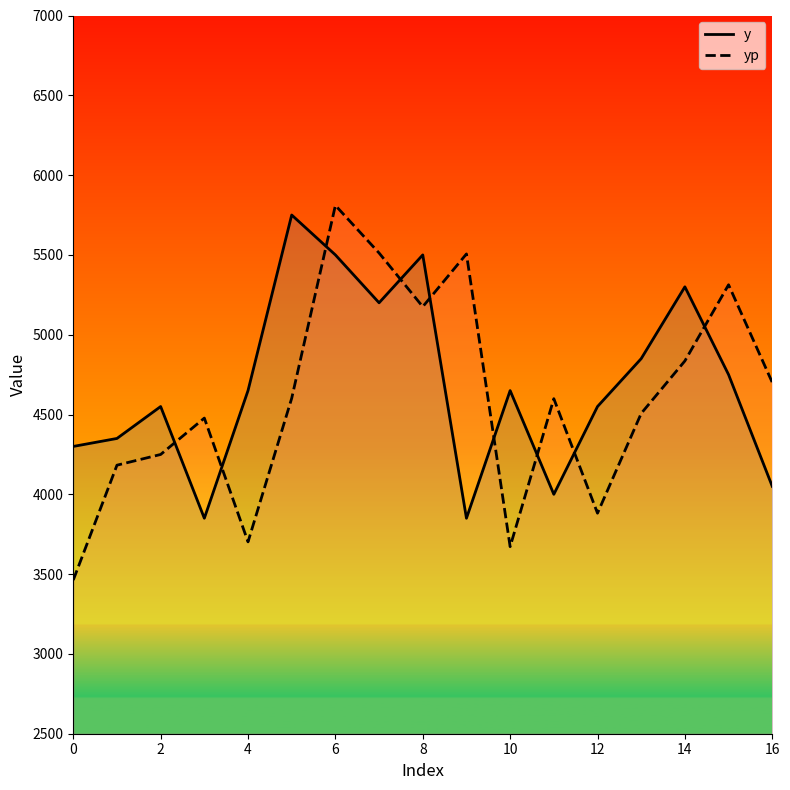

At how many categories does at least one series exceed 4287?

17